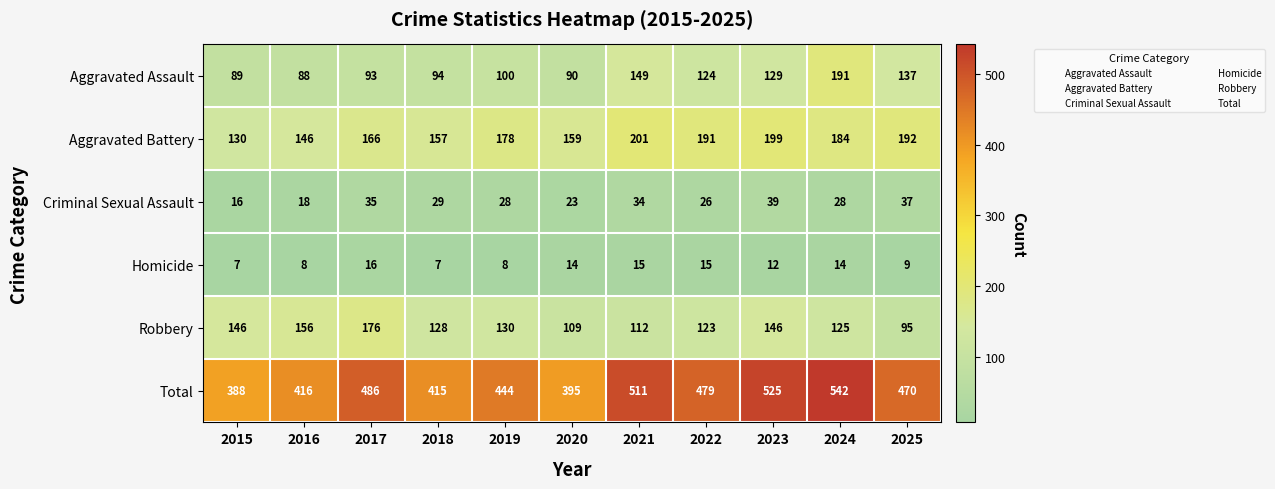

Which series has the largest total across all categories?

Total